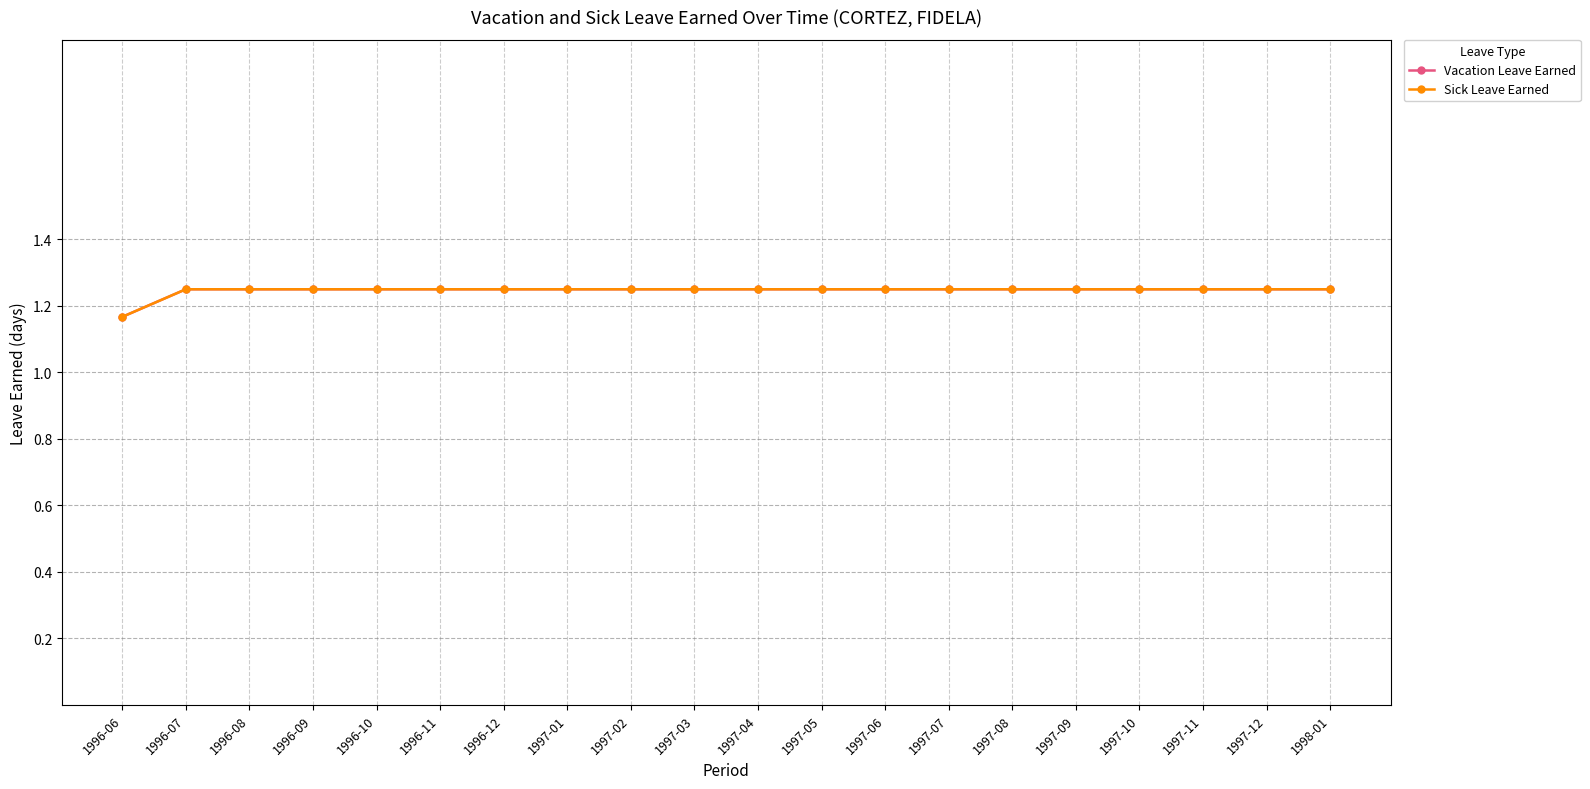

Is this an area chart (filled region under the line)?

No